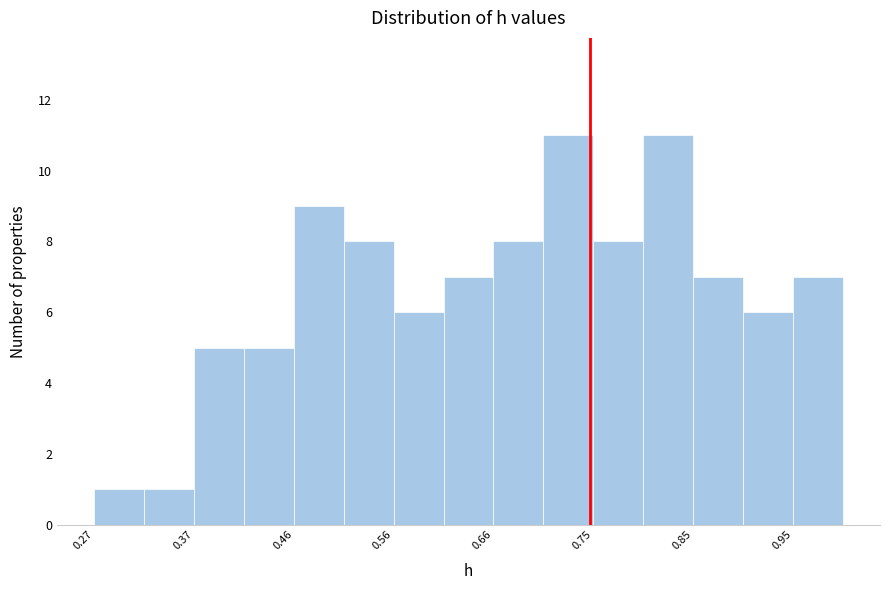

What is the height of the bar covering 0.85 to 0.90 on the x-axis? Neither the bar edges nor the heights are printed on the chart, so give them approximately, as read against the axes.

7